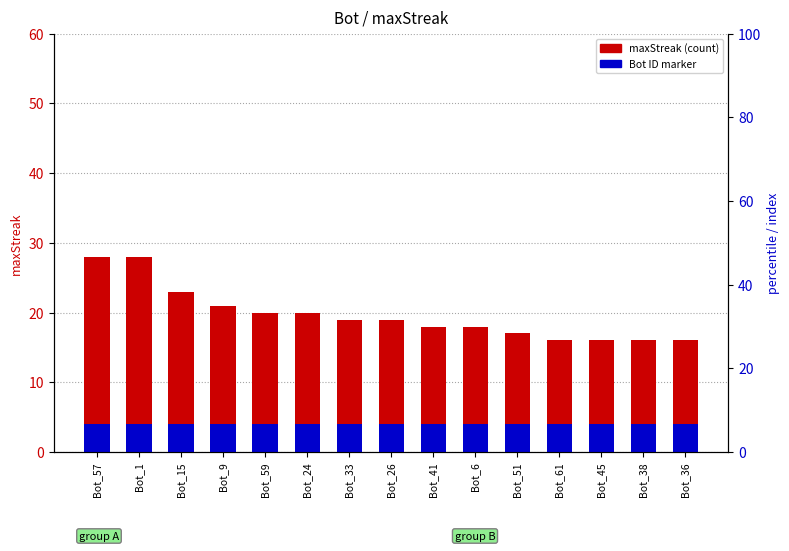

The value of Bot ID (scaled) at Bot_61 is 6. True or false?

False